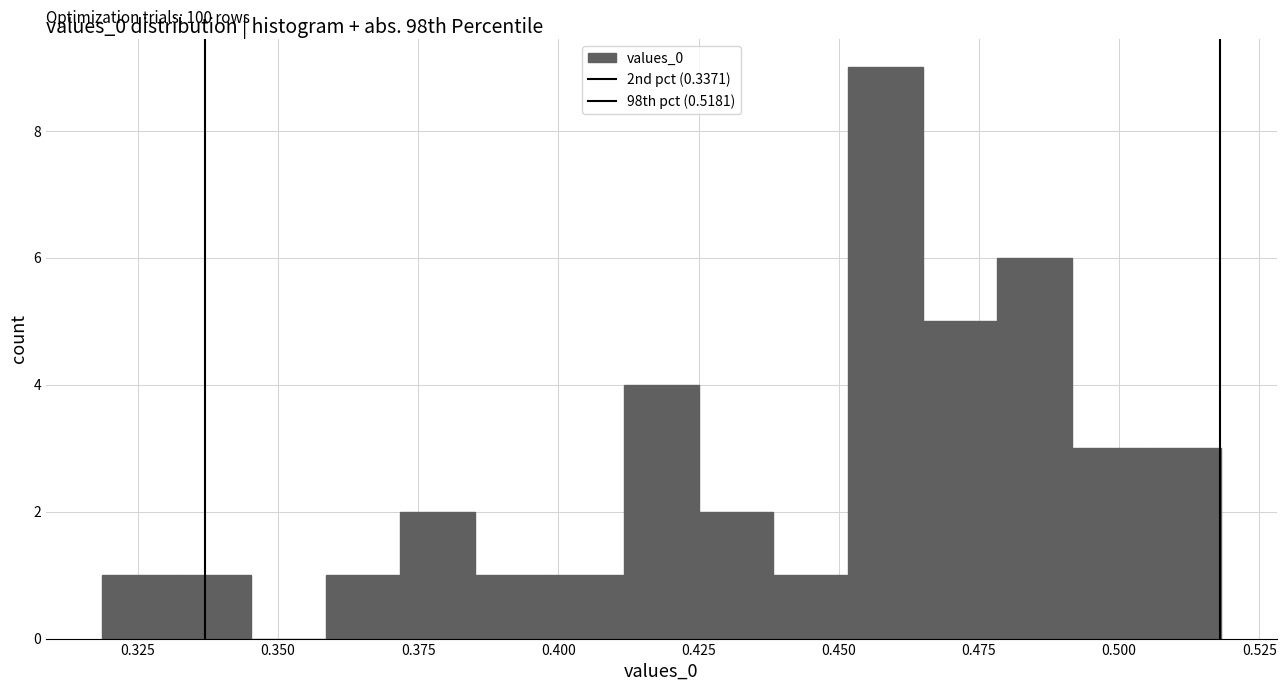

Read against the x-axis, roughly where is the centre of the tallest bar?

0.460